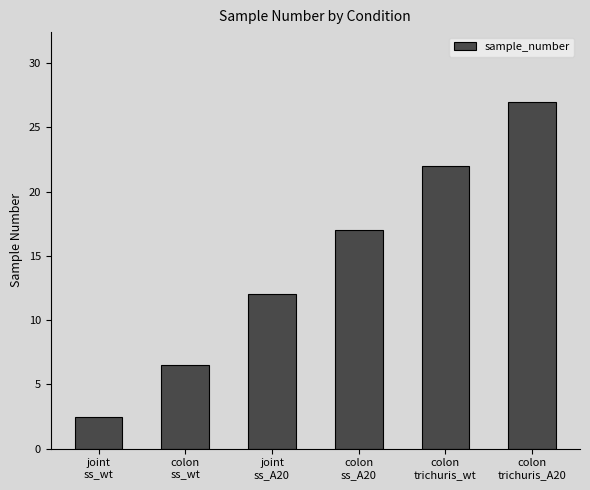

Read the value at colon
ss_A20.

17.0